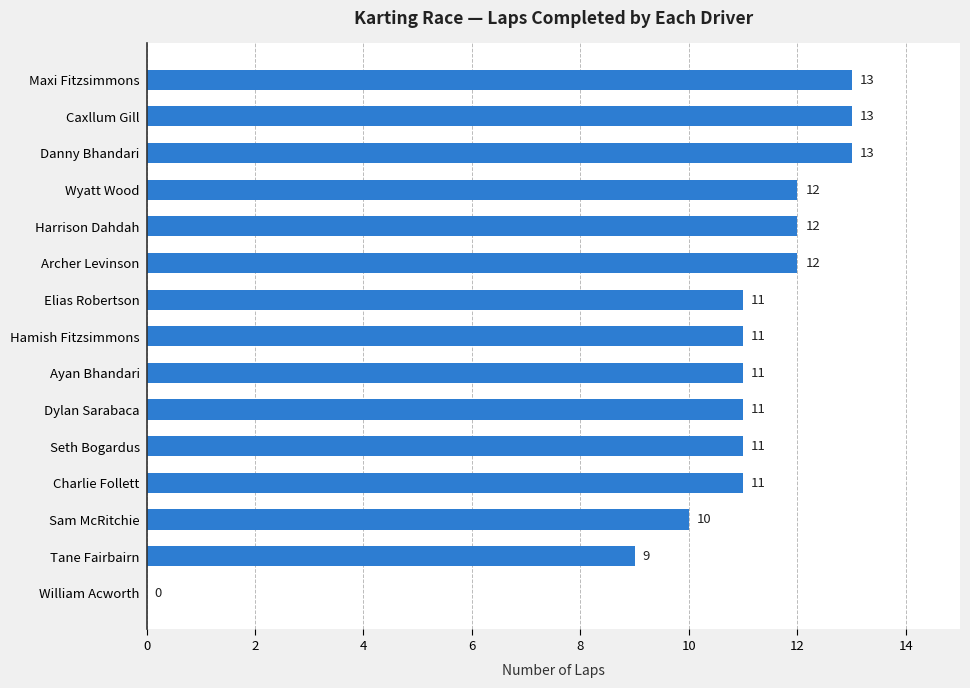

Reading top to bottom, what are all the values shown in this chart?

Maxi Fitzsimmons=13	Caxllum Gill=13	Danny Bhandari=13	Wyatt Wood=12	Harrison Dahdah=12	Archer Levinson=12	Elias Robertson=11	Hamish Fitzsimmons=11	Ayan Bhandari=11	Dylan Sarabaca=11	Seth Bogardus=11	Charlie Follett=11	Sam McRitchie=10	Tane Fairbairn=9	William Acworth=0